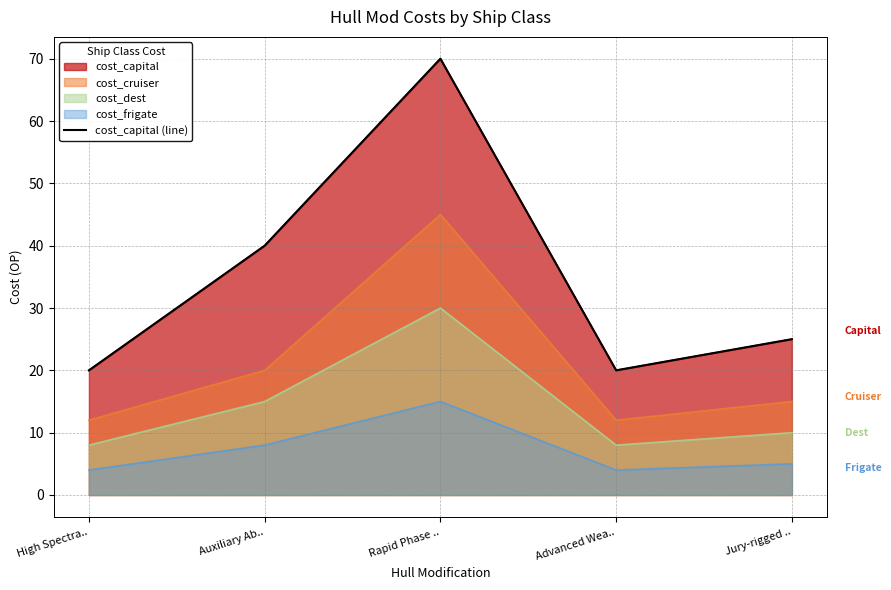

What is the approximate value at Jury-rigged ..?

25